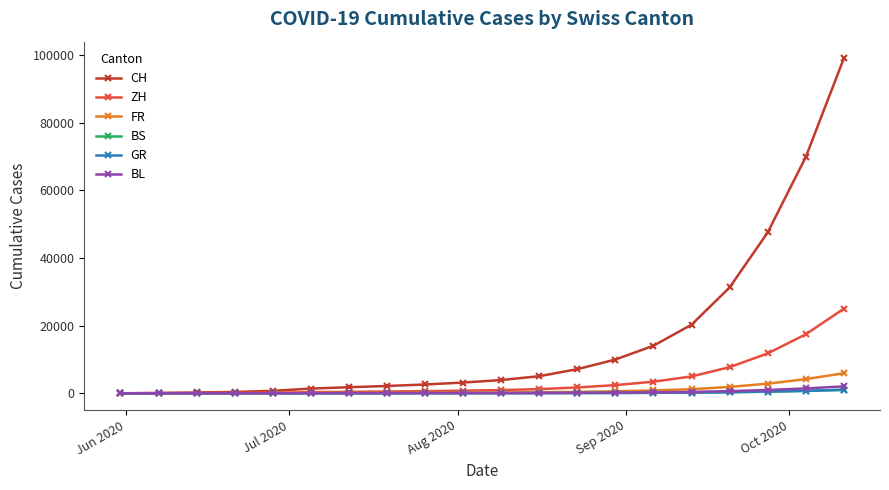

What is the sum of all CH values?

320714